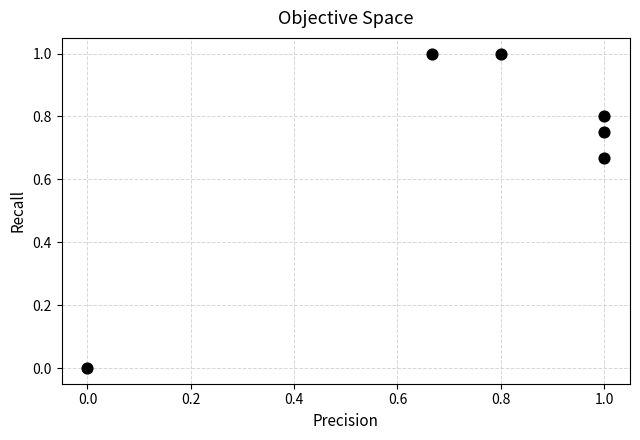

What is the range of Y values (max minus min)?

1.0